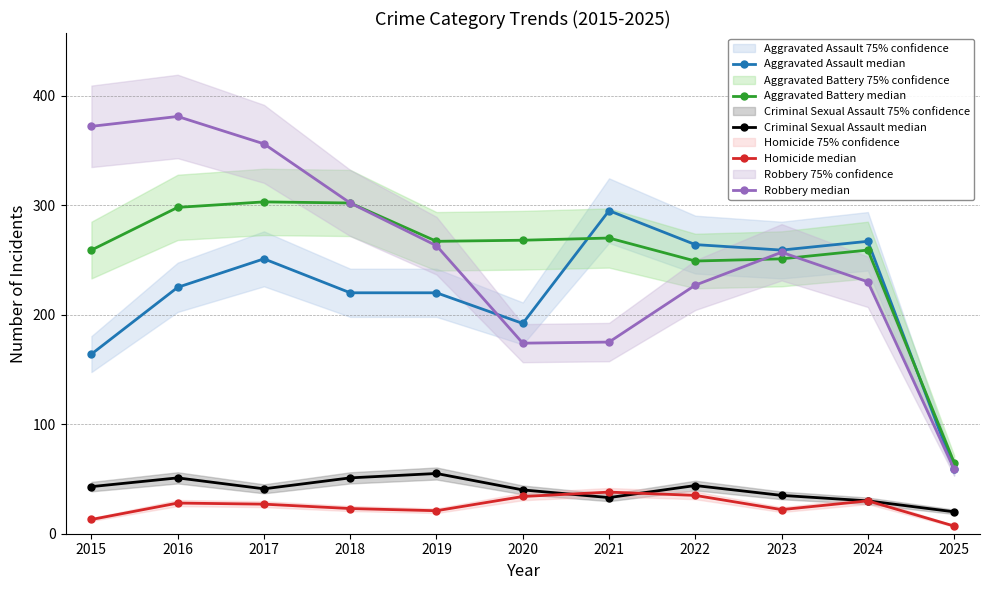

What is the value of the Homicide median point at the 4th from the left?

23